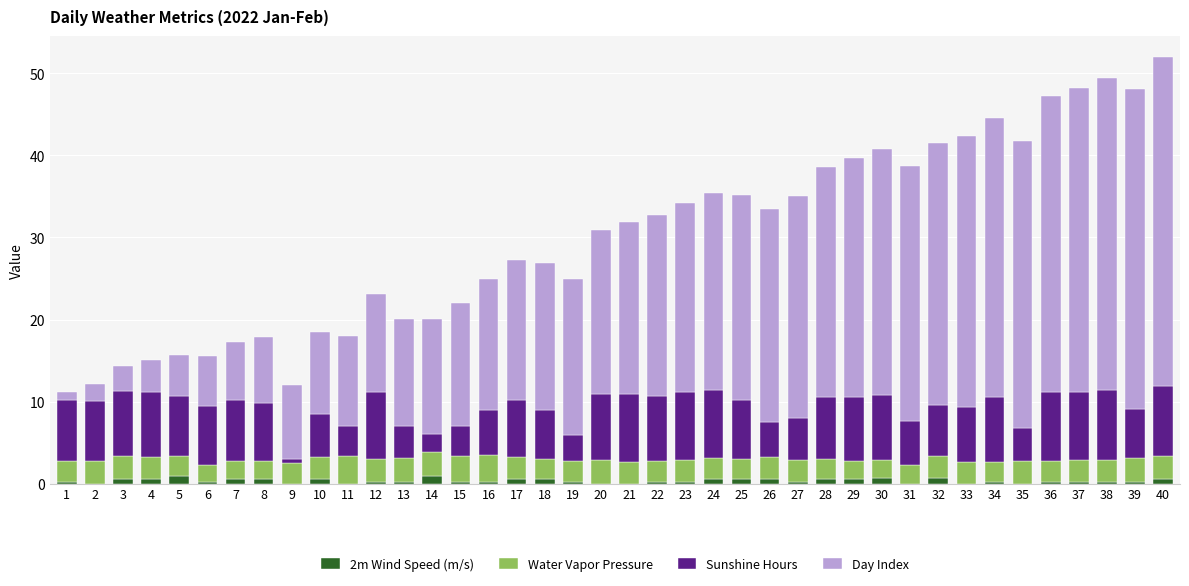

What is the difference between the Sunshine Hours values at 29 and 30?

0.1